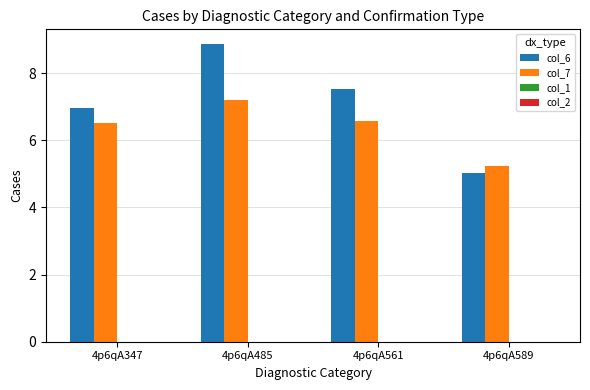

At which category is the sum across all series the highest?

4p6qA485